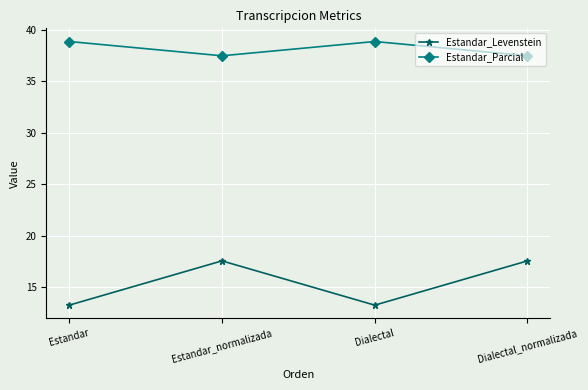

What is the spread (max minus min) of values at Dialectal_normalizada?

20.0